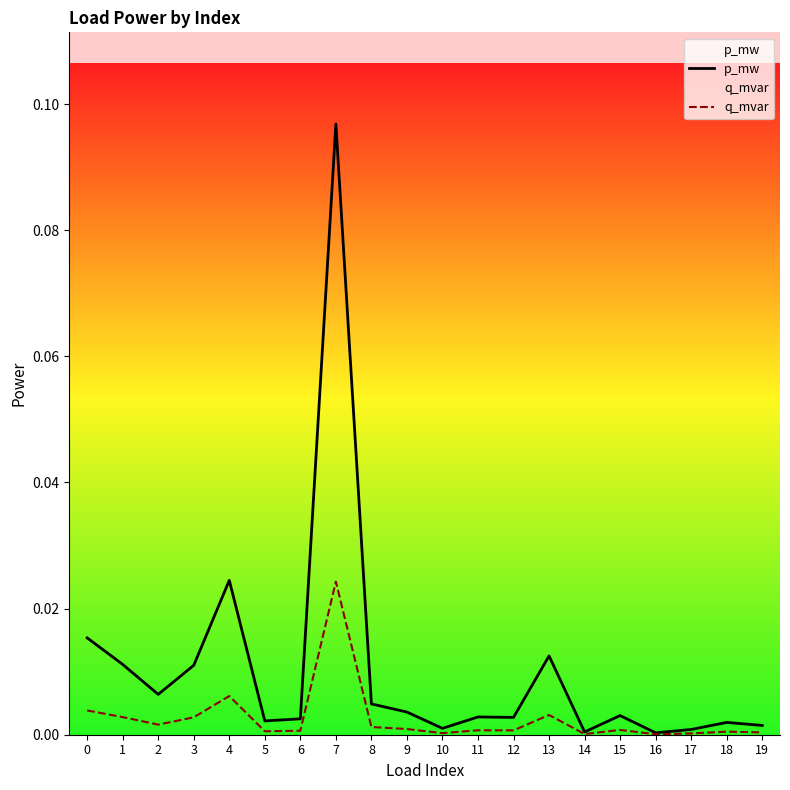

Reading left to right, list all the values displayed in this chart.

p_mw: 0=0.0	1=0.0	2=0.0	3=0.0	4=0.0	5=0.0	6=0.0	7=0.1	8=0.0	9=0.0	10=0.0	11=0.0	12=0.0	13=0.0	14=0.0	15=0.0	16=0.0	17=0.0	18=0.0	19=0.0
q_mvar: 0=0.0	1=0.0	2=0.0	3=0.0	4=0.0	5=0.0	6=0.0	7=0.0	8=0.0	9=0.0	10=0.0	11=0.0	12=0.0	13=0.0	14=0.0	15=0.0	16=0.0	17=0.0	18=0.0	19=0.0